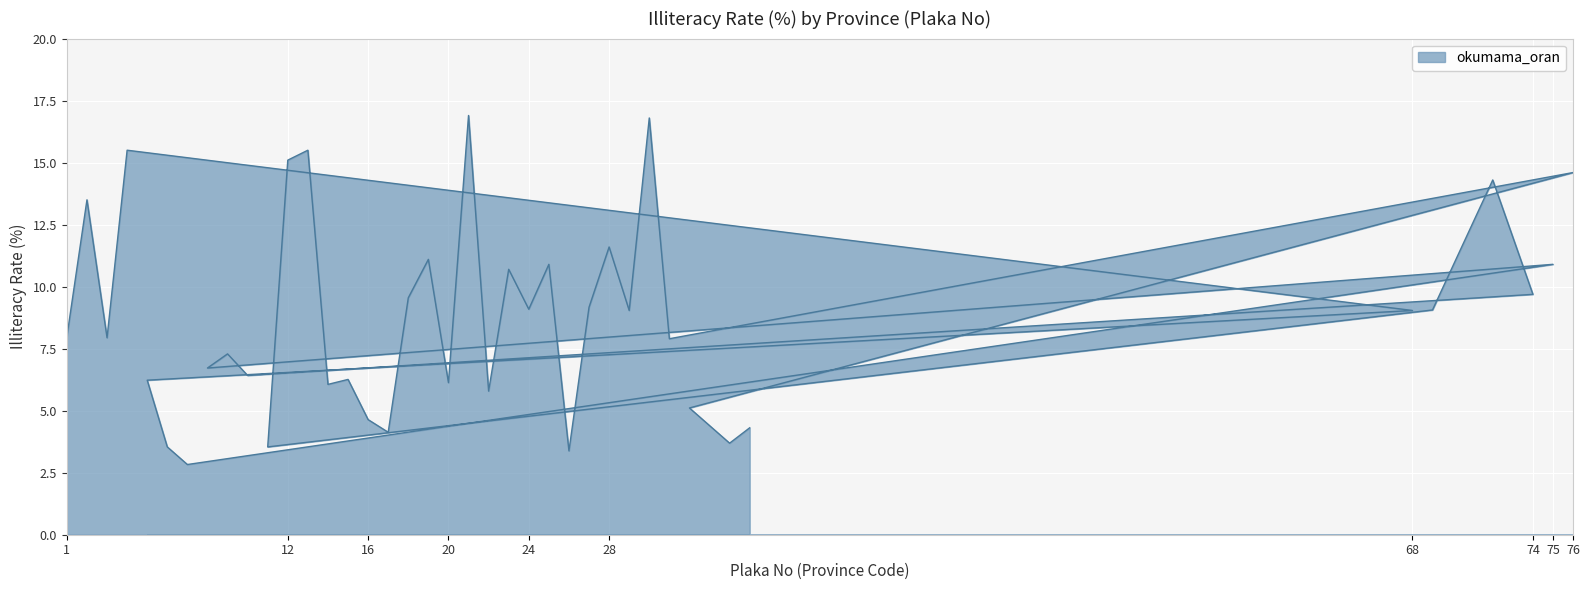

How many values exceed 9?

20